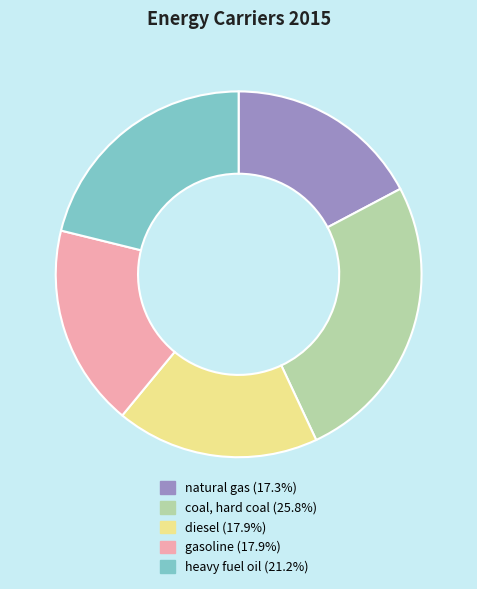

Do natural gas and heavy fuel oil together represent more than half of the pie?

No